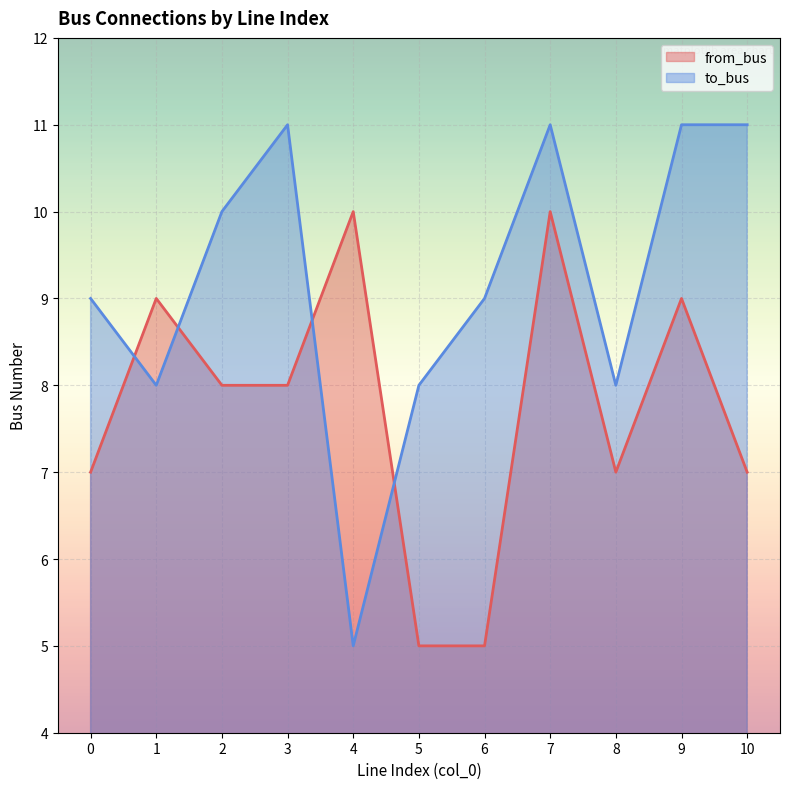

The value of from_bus at 8 is 7. True or false?

True